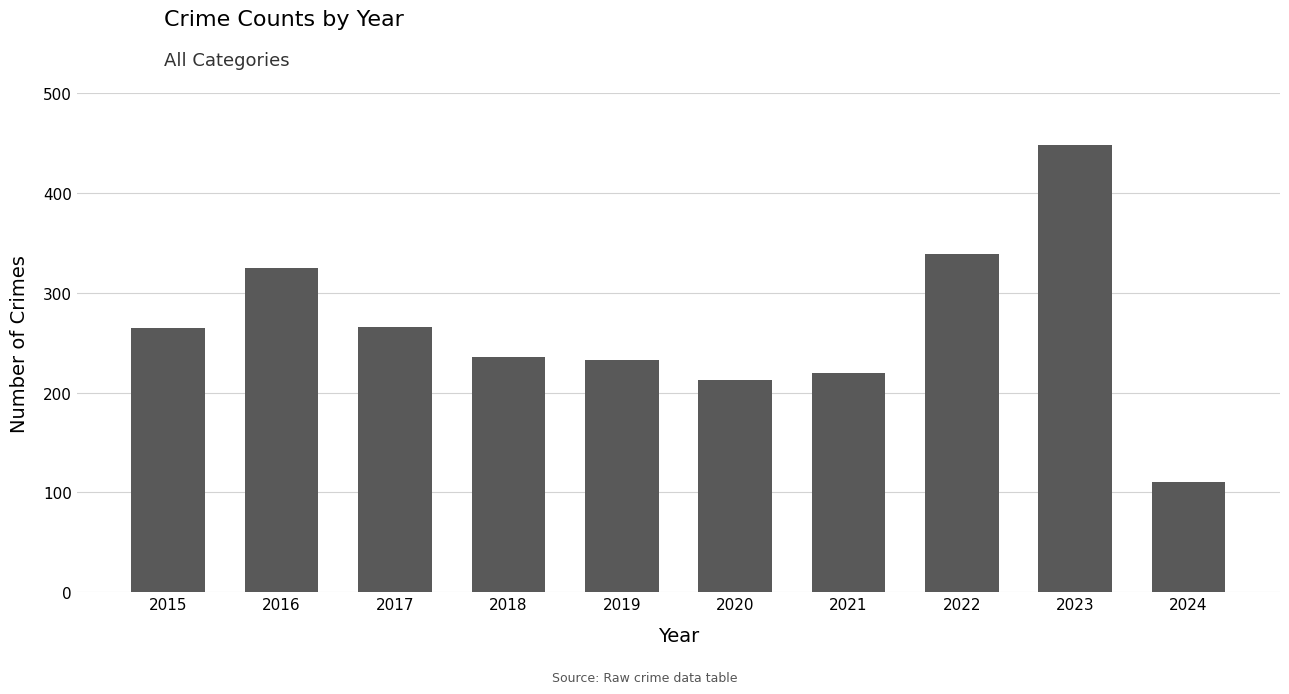

What is the smallest value displayed?

110